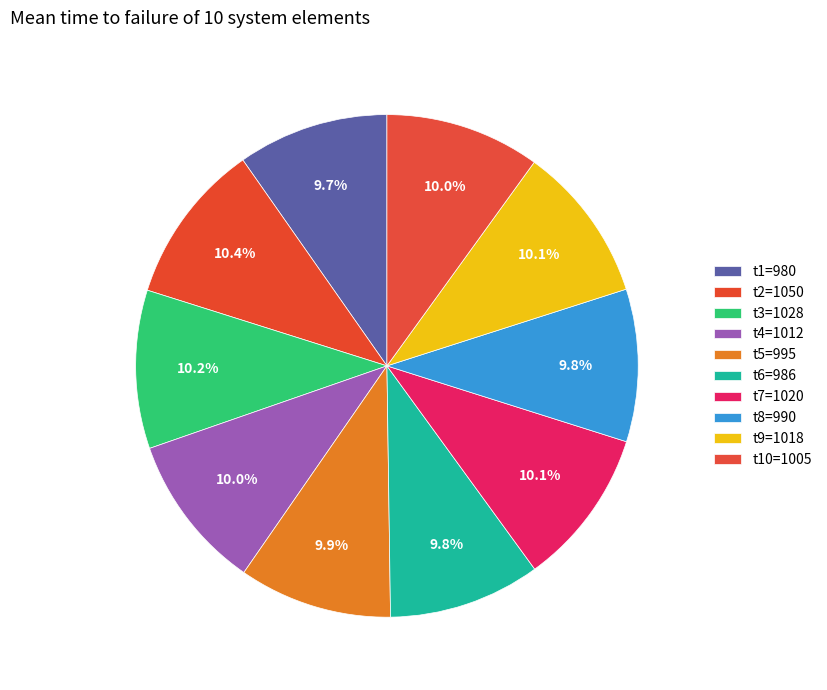

Which has a higher value, t9=1018 or t4=1012?

t9=1018